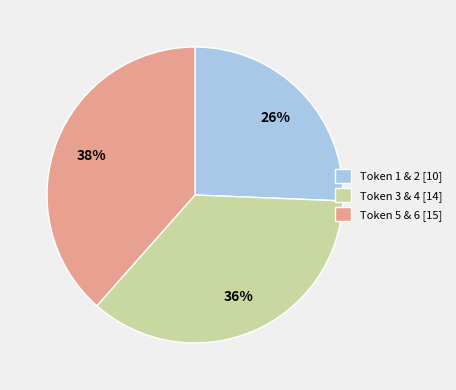

To the nearest percent, what portion does Token 5 & 6 [15] represent?

38%